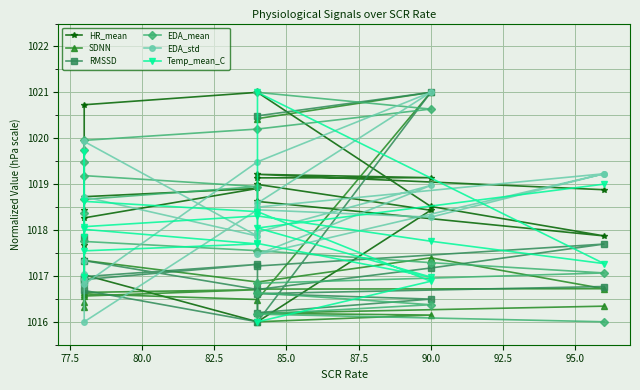

Which series ends up on top after the final intersection of HR_mean and EDA_mean?

HR_mean